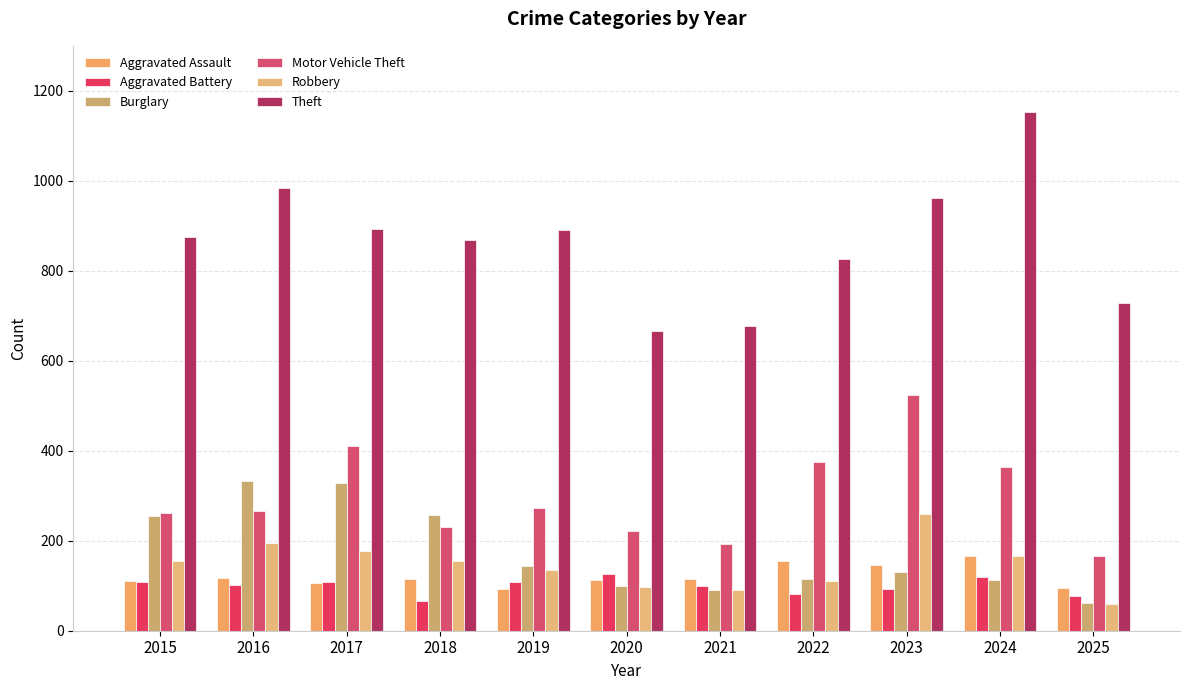

At how many categories does at least one series exceed 265?

11